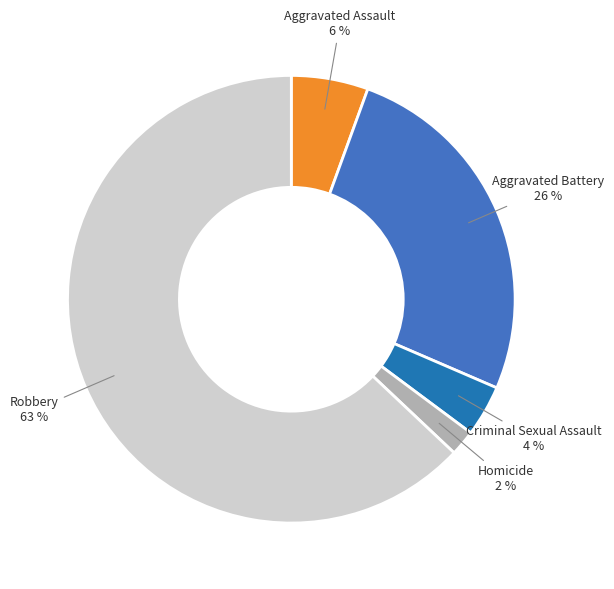

Is the sum of Homicide and Robbery greater than half?

Yes